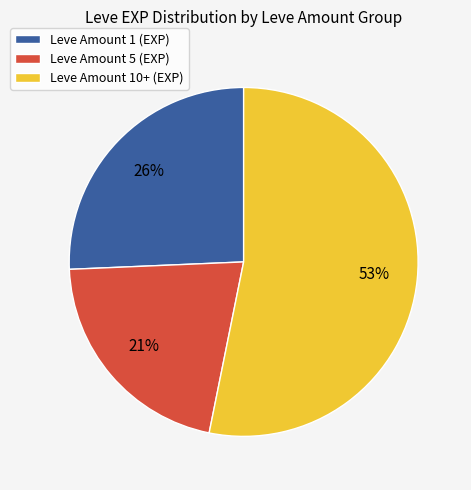

To the nearest percent, what is the average slice percentage?

33%